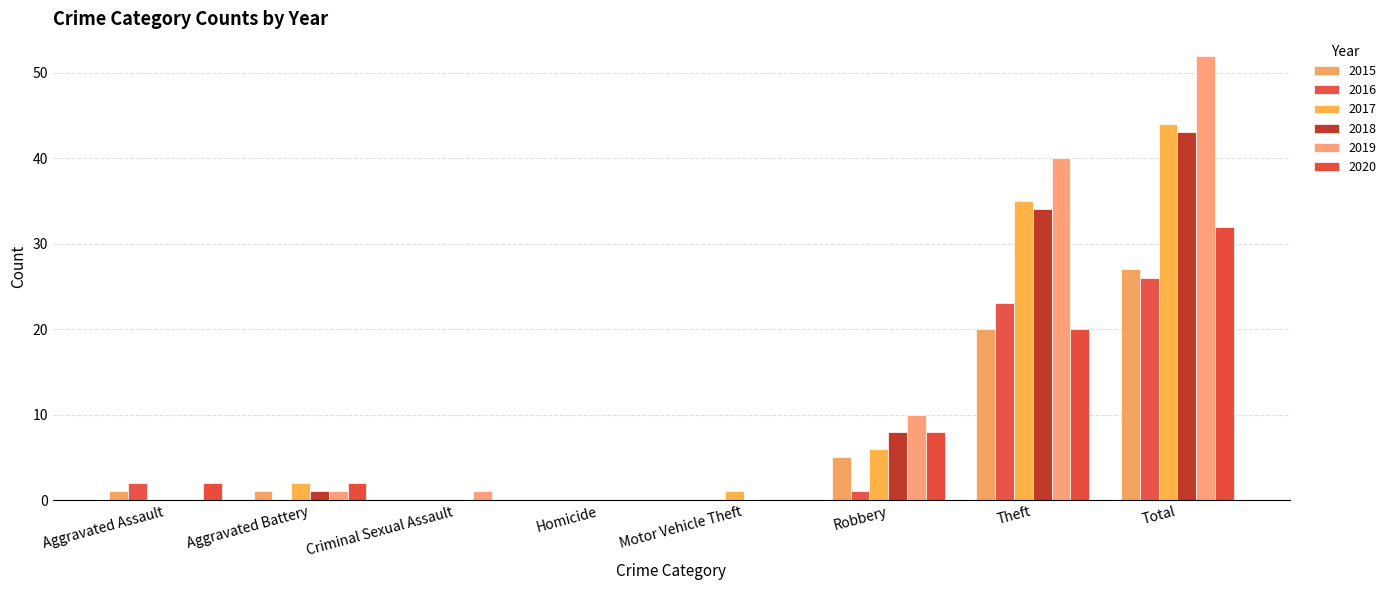

Rank the categories by 2018 value from lowest to highest.

Aggravated Assault, Criminal Sexual Assault, Homicide, Motor Vehicle Theft, Aggravated Battery, Robbery, Theft, Total